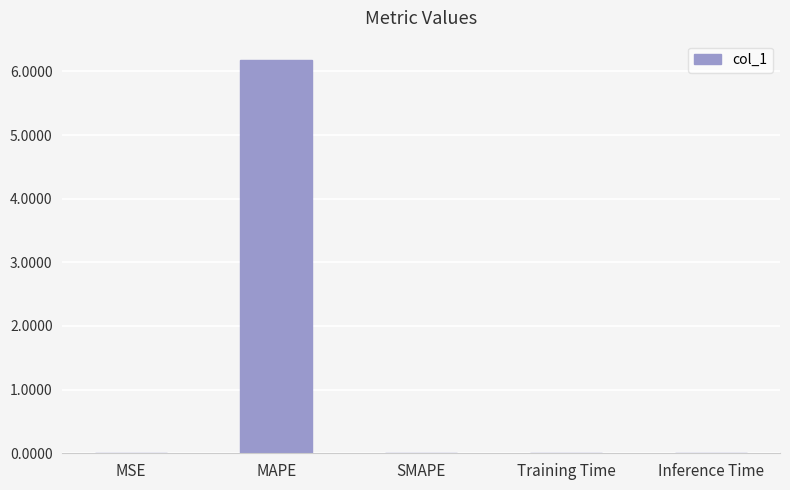

Which has a higher value, Inference Time or MAPE?

MAPE